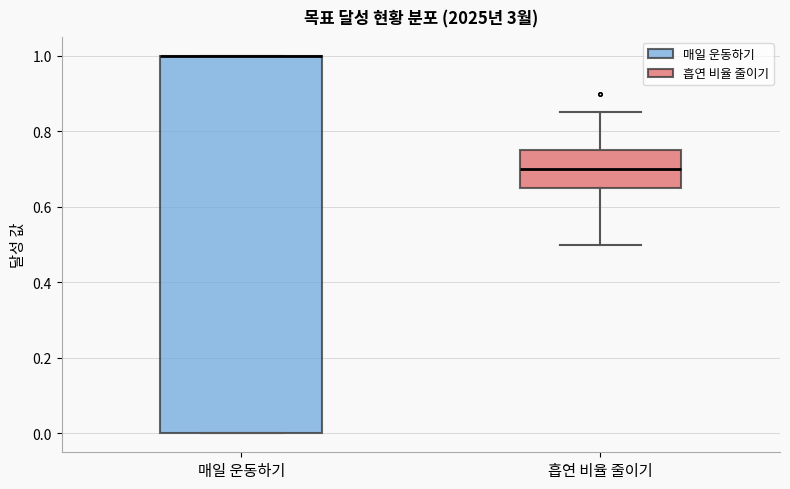

Where does the upper whisker of the box for 흡연 비율 줄이기 end on the y-axis? The values are not printed on the chart, so give them approximately, as read against the axis.

0.86